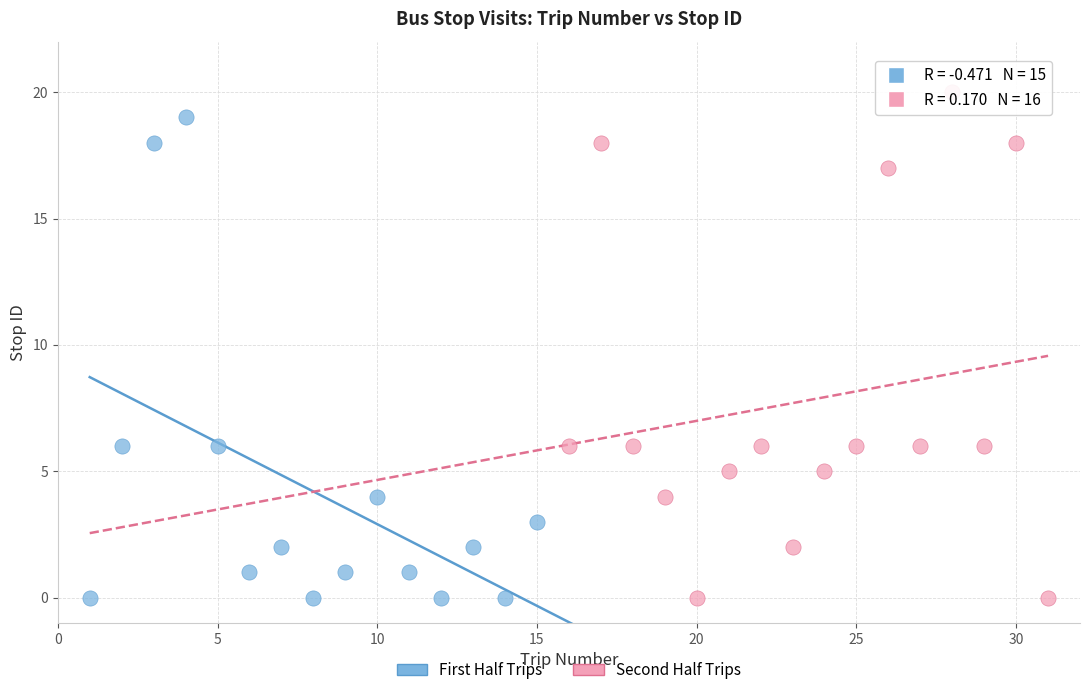

Which series contains the highest Y value?

Second Half Trips